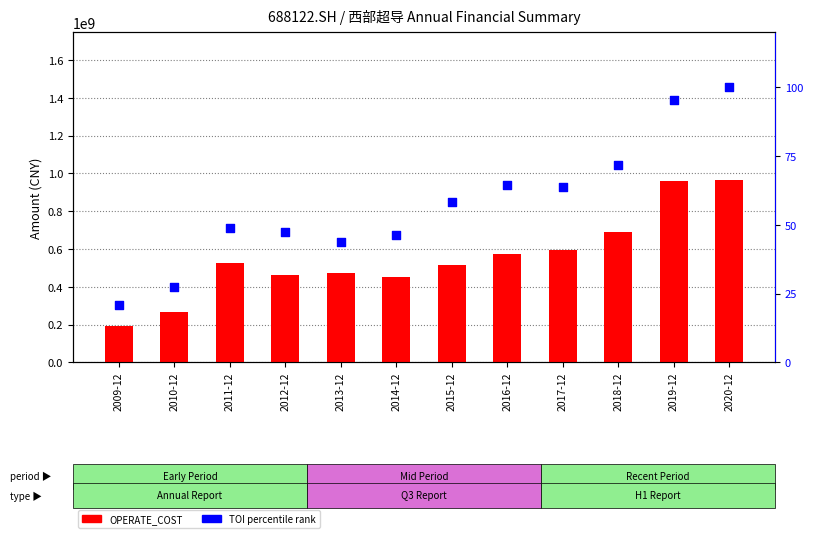

Is the value of OPERATE_COST at 2010-12 greater than the value of TOI percentile rank at 2014-12?

Yes